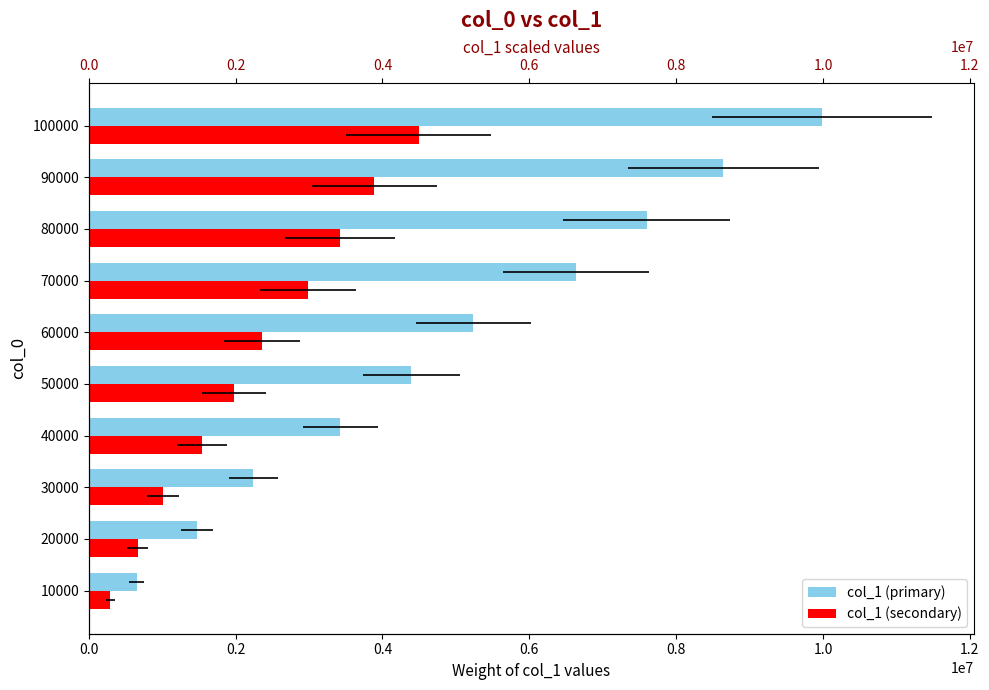

Is the value of col_1 (secondary) at 10000 greater than the value of col_1 (primary) at 20000?

No